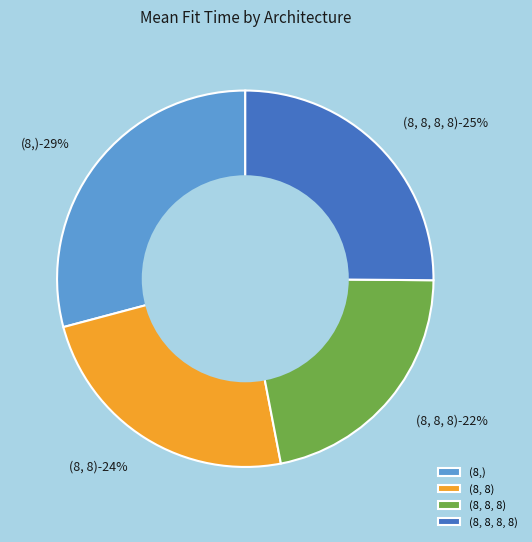

Does (8, 8, 8) represent more than half of the total?

No